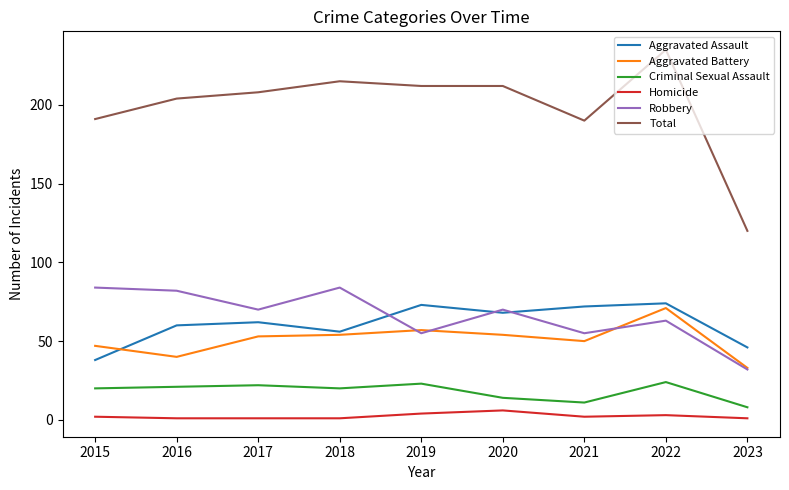

Does the chart have visible grid lines?

No